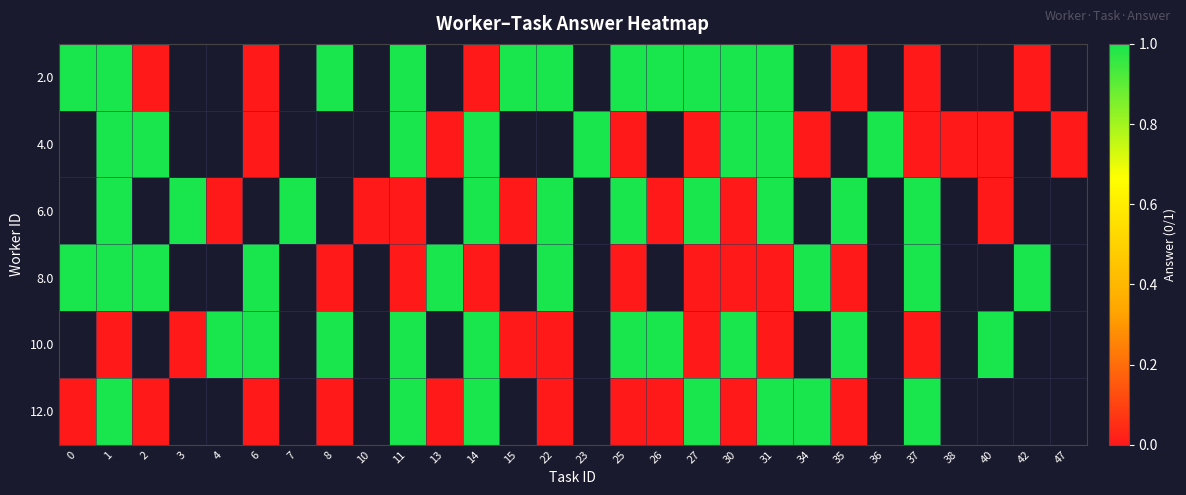

At which category is the sum across all series the highest?

1